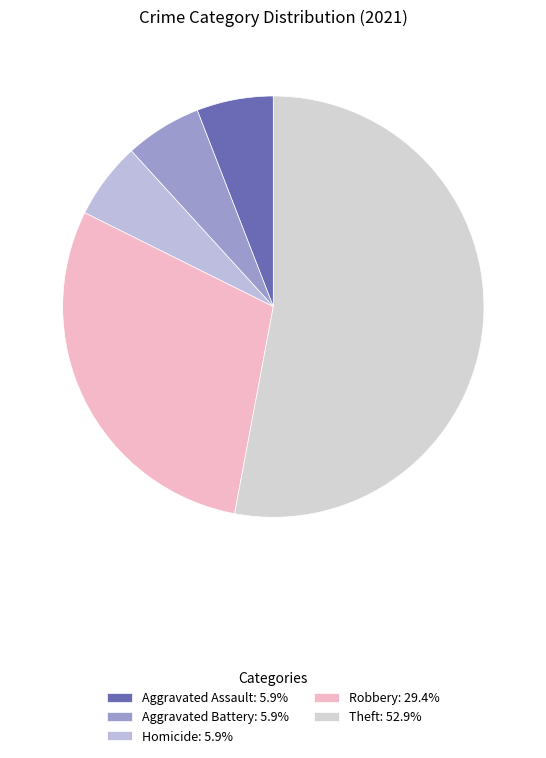

How many segments does this pie chart have?

5